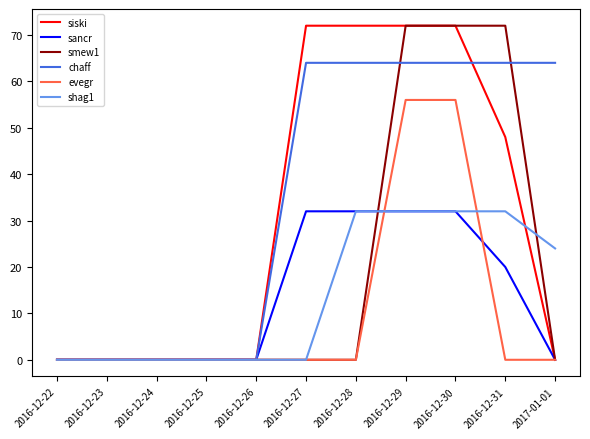

Which series changed the most between 2016-12-24 and 2016-12-31?

smew1